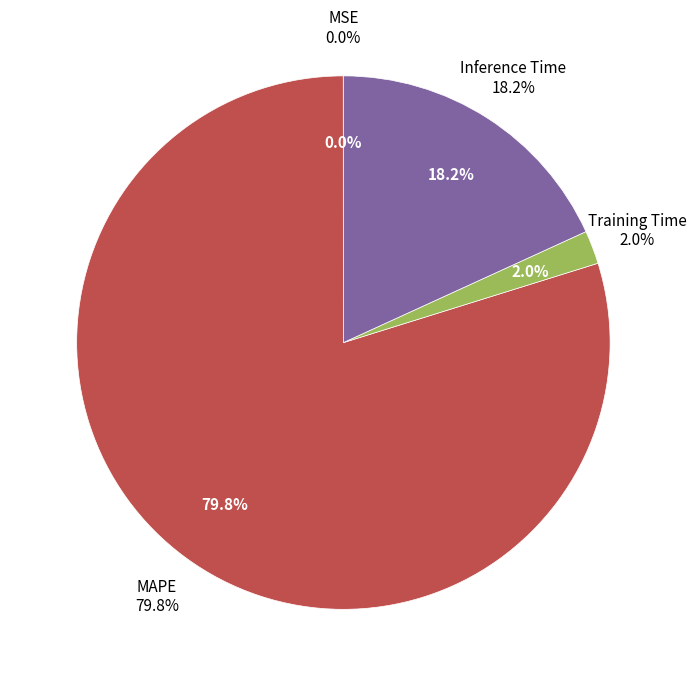

How many slices are in this pie chart?

4